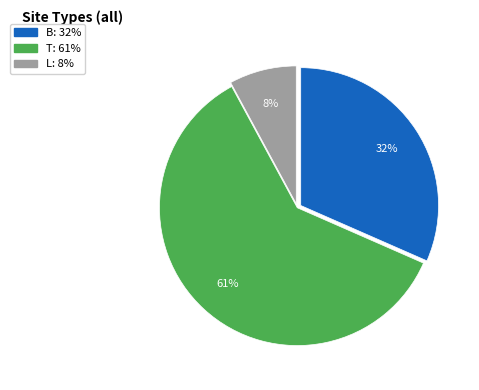

Is there any slice that represents more than half of the pie?

Yes